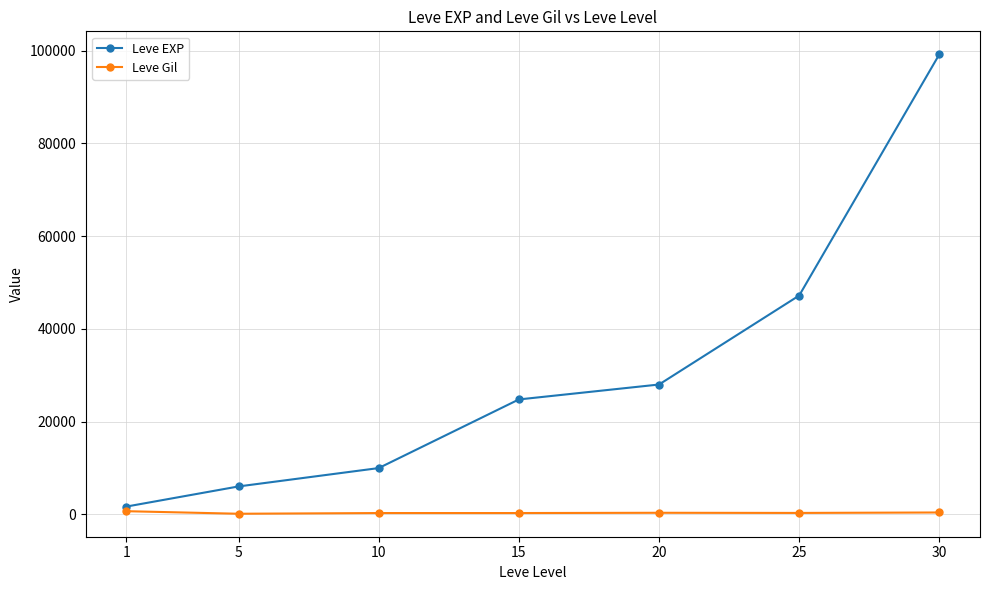

The value of Leve EXP at 10 is 13917. True or false?

False